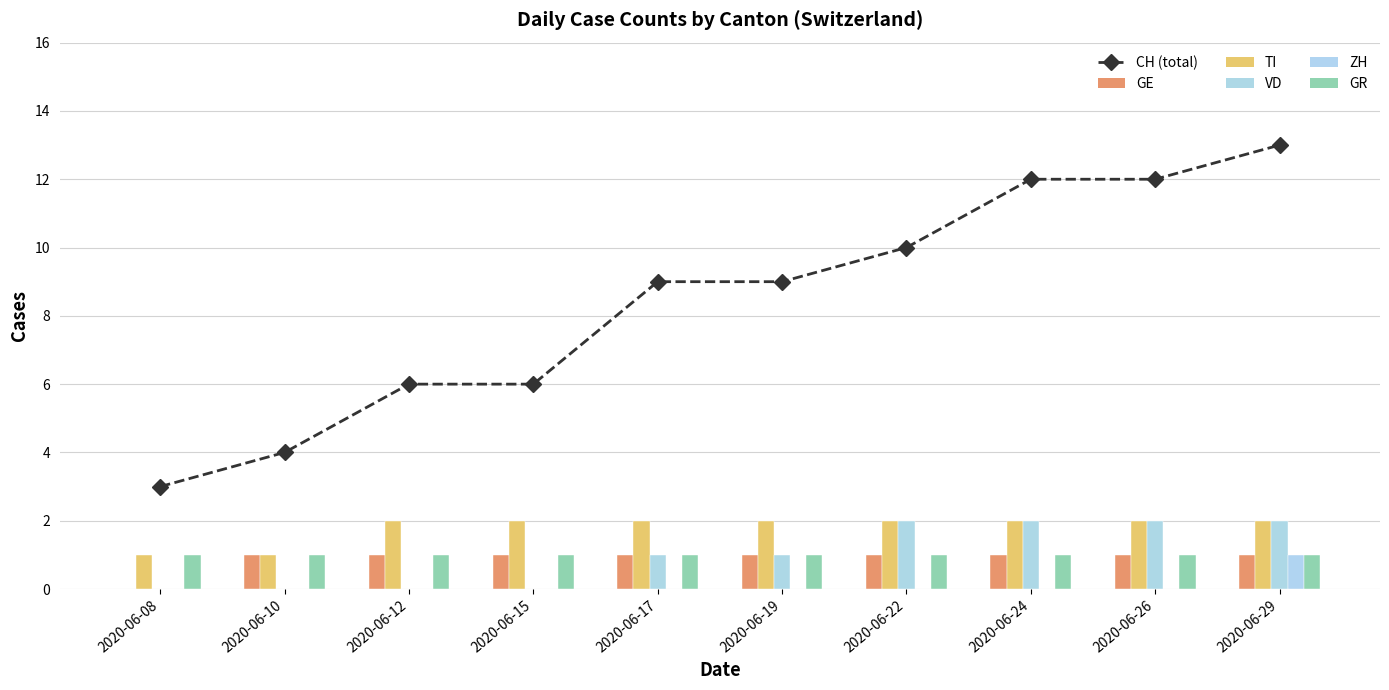

Is the value of GR at 2020-06-26 greater than the value of VD at 2020-06-19?

No